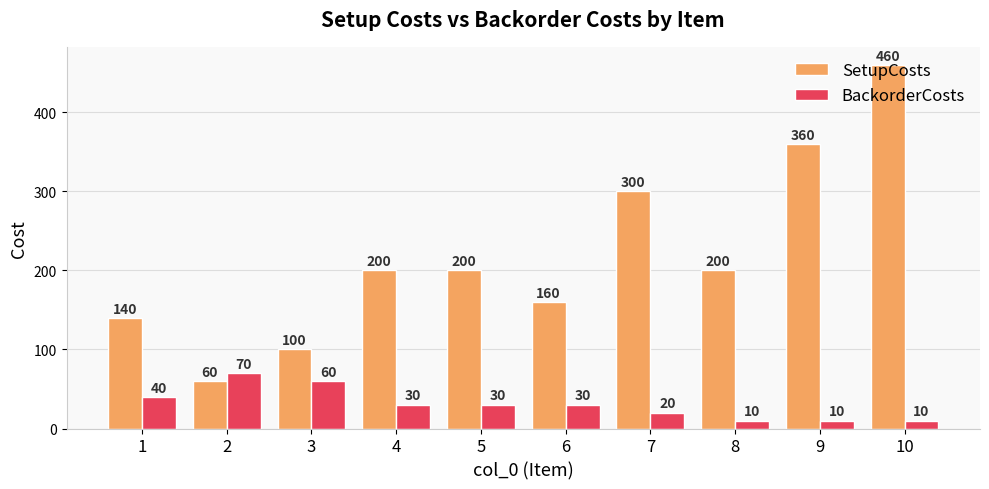

Reading right to left, extract all data points from this chart.

SetupCosts: 460	360	200	300	160	200	200	100	60	140
BackorderCosts: 10	10	10	20	30	30	30	60	70	40